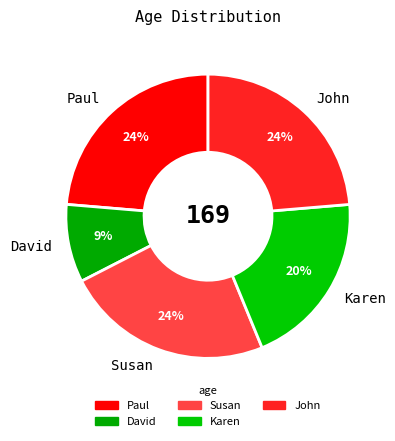

To the nearest percent, what percentage of the pie is Susan?

24%